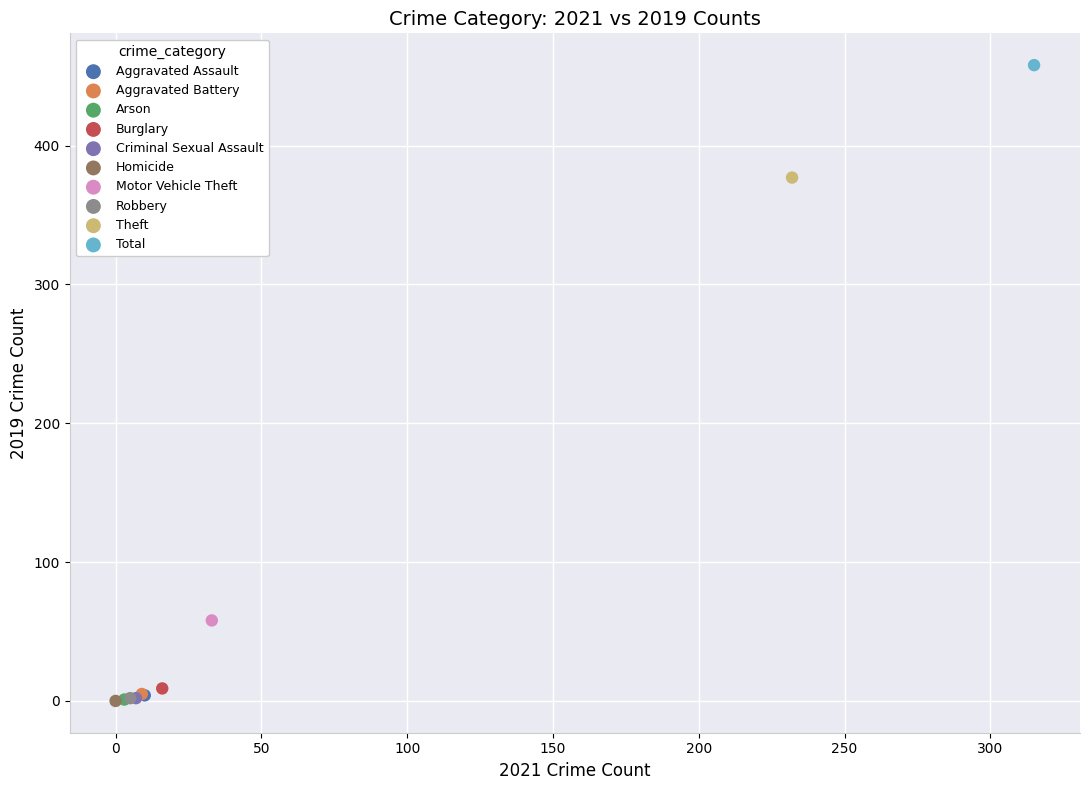

What are all the series names shown in the legend?

Aggravated Assault, Aggravated Battery, Arson, Burglary, Criminal Sexual Assault, Homicide, Motor Vehicle Theft, Robbery, Theft, Total